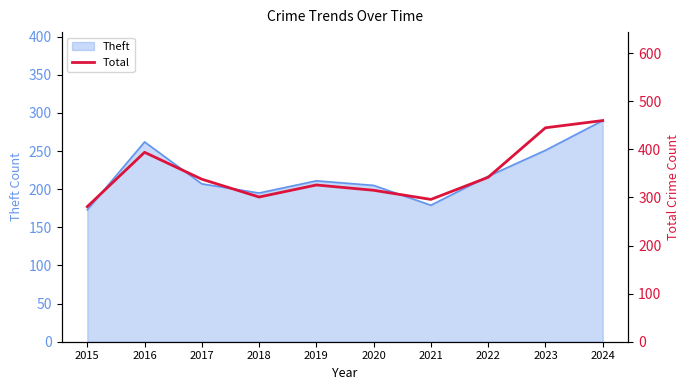

What is the ratio of the value at 2019 to the value at 2020?

1.0